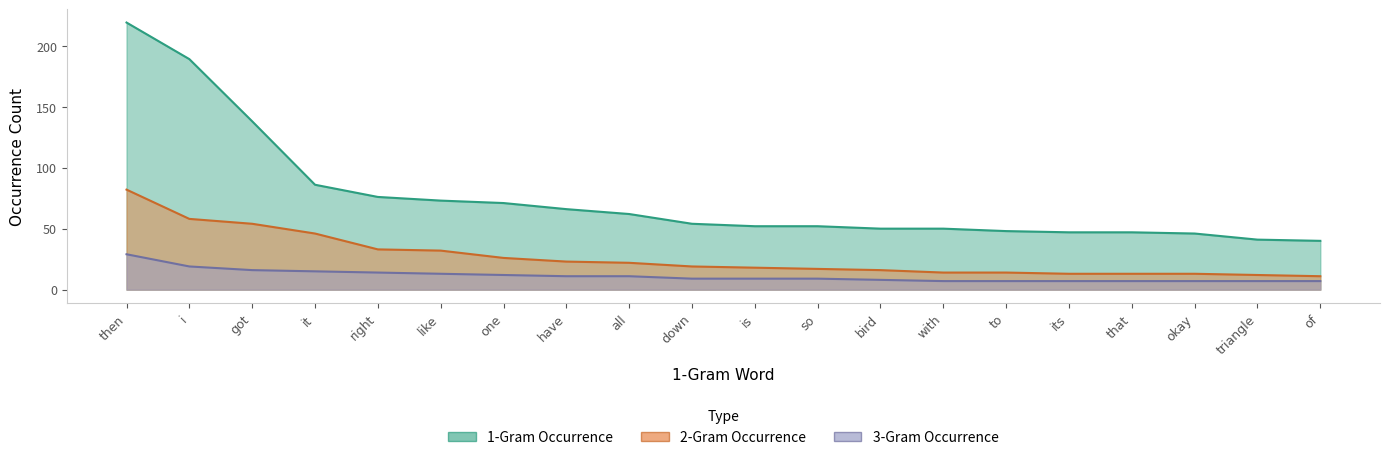

Where does the 1-Gram Occurrence series first go above 54?

then